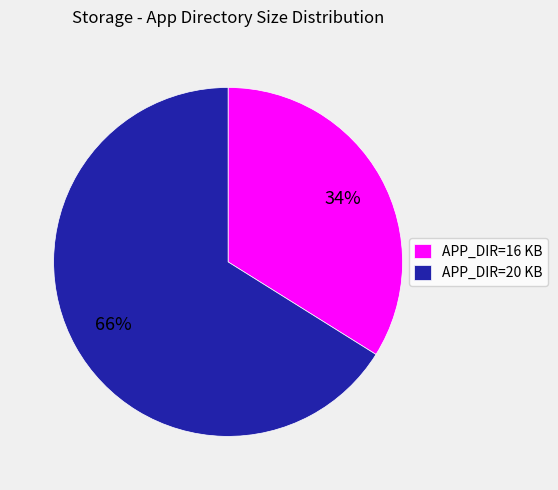

Which category accounts for the majority?

APP_DIR=20 KB